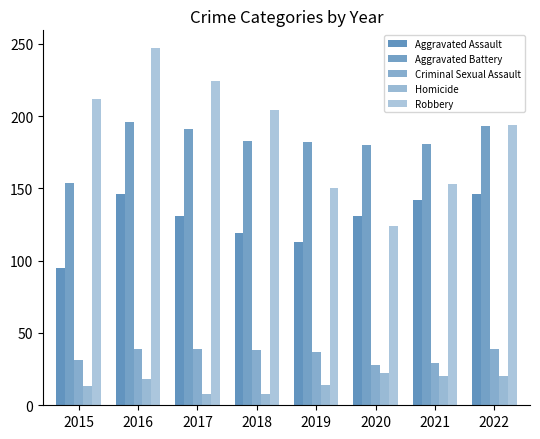

Count the number of data series in this chart.

5